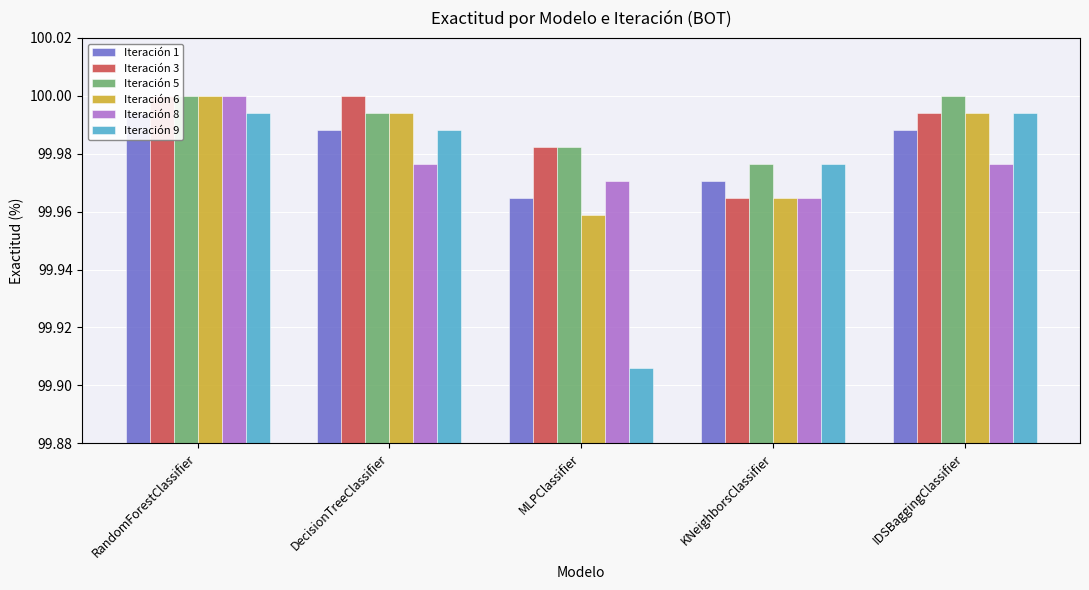

What is the sum of the Iteración 1 values at RandomForestClassifier and KNeighborsClassifier?

200.0